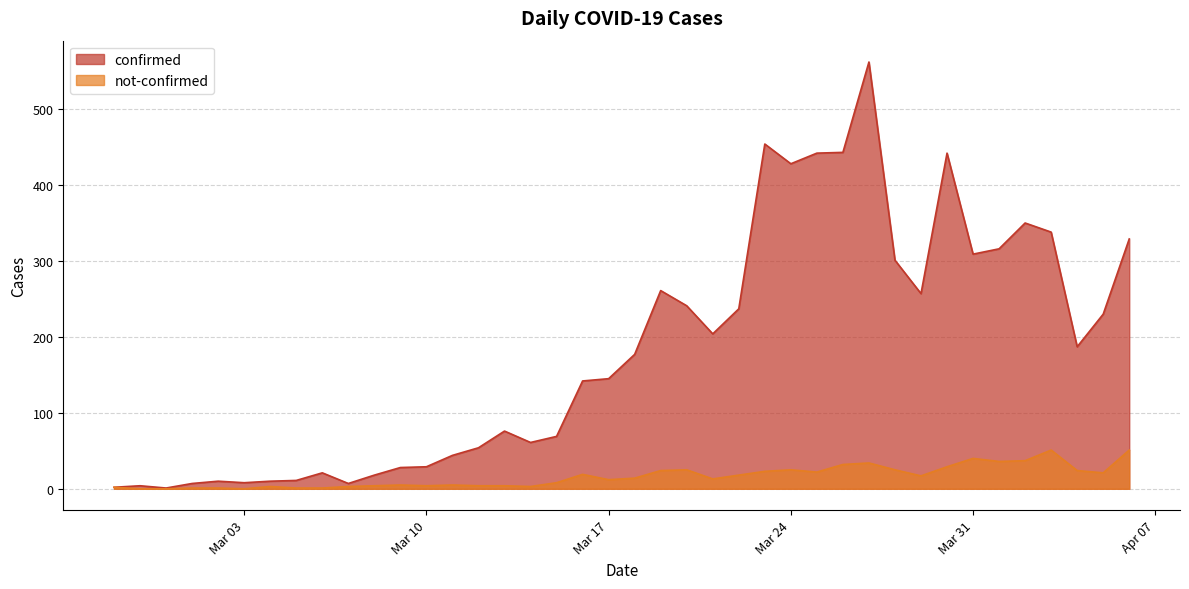

What position from the right is 2020-03-21?

17